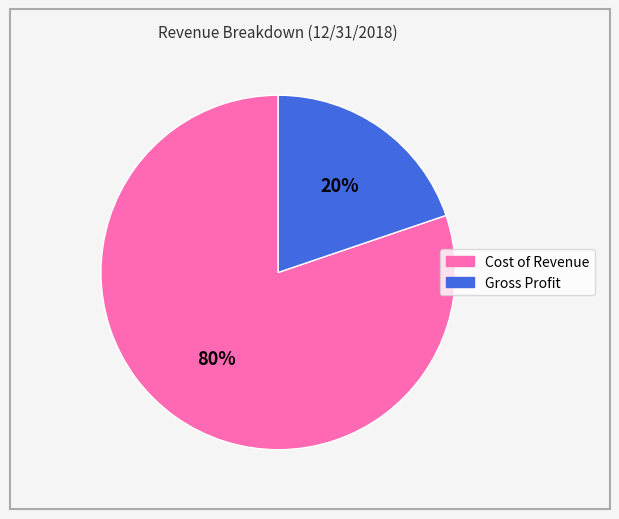

Which has a higher value, Gross Profit or Cost of Revenue?

Cost of Revenue